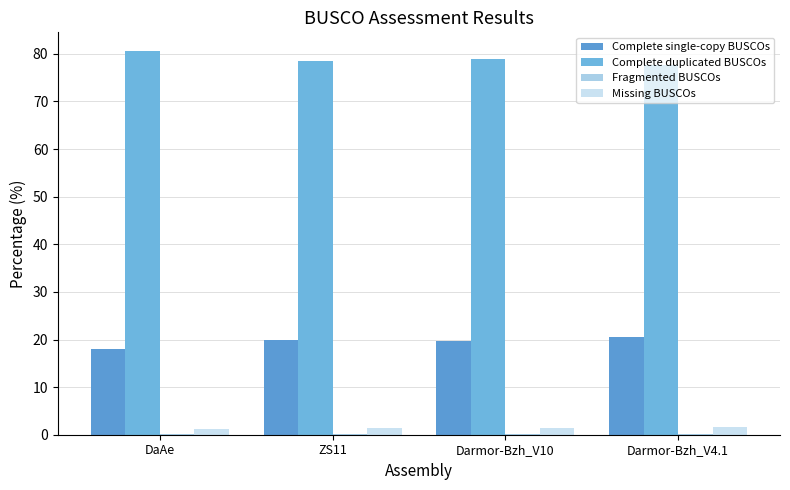

Rank the series at Darmor-Bzh_V4.1 from lowest to highest value.

Fragmented BUSCOs, Missing BUSCOs, Complete single-copy BUSCOs, Complete duplicated BUSCOs